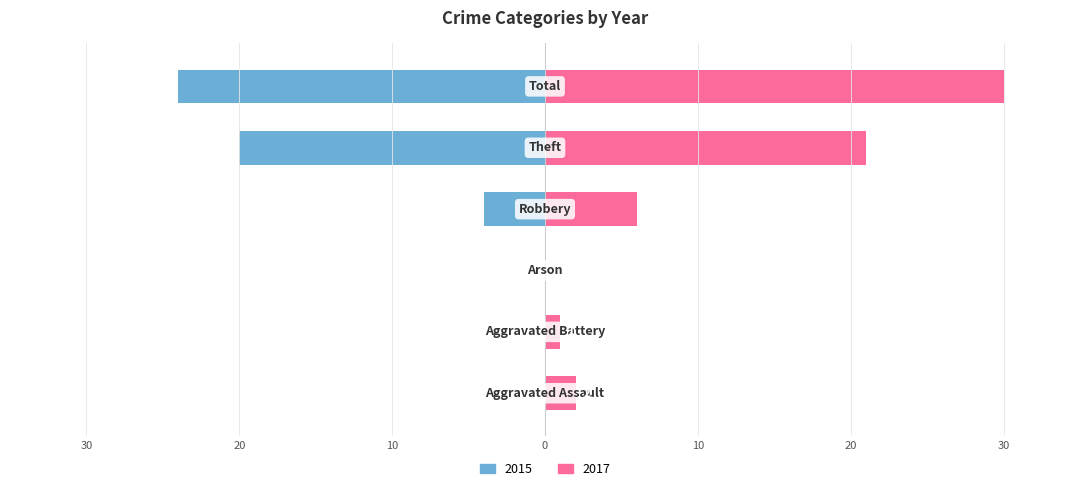

Reading right to left, extract all data points from this chart.

2015: Total=-24	Theft=-20	Robbery=-4	Arson=0	Aggravated Battery=0	Aggravated Assault=0
2017: Total=30	Theft=21	Robbery=6	Arson=0	Aggravated Battery=1	Aggravated Assault=2